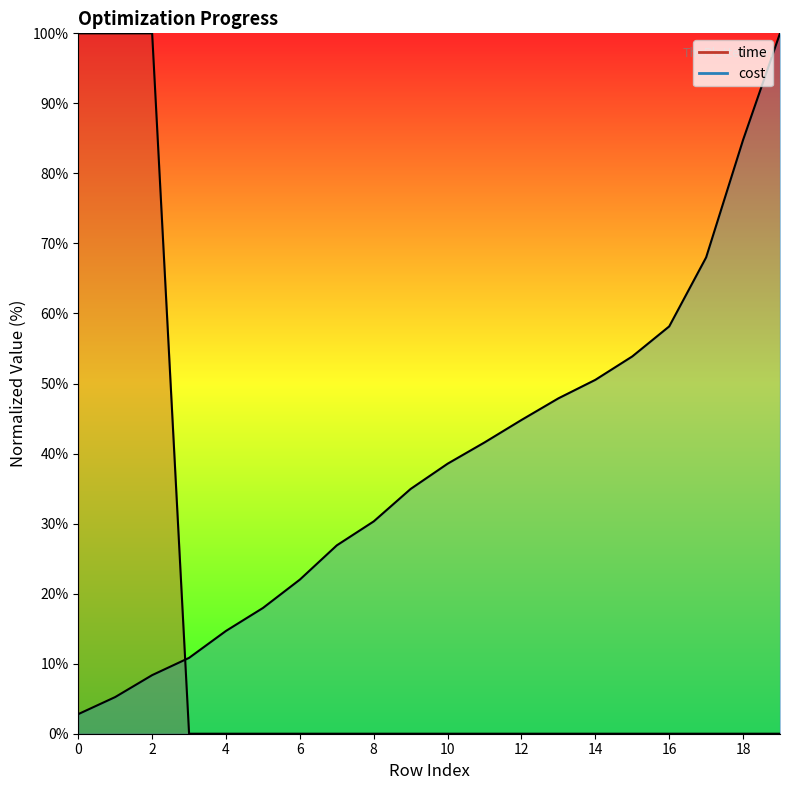

What is the sum of all cost values?

762.2